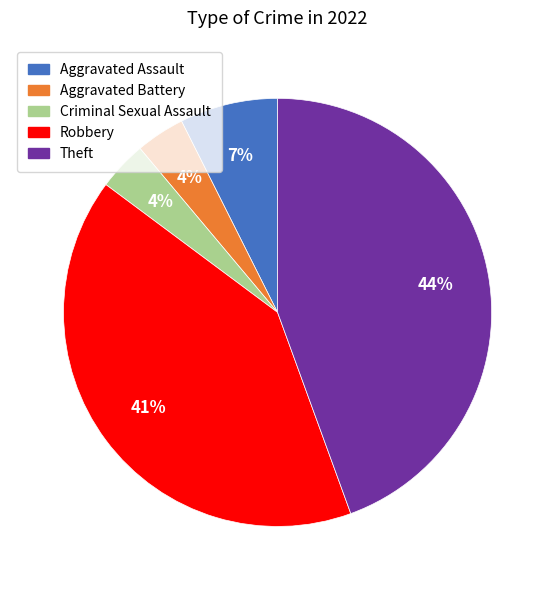

Combined, do Robbery and Criminal Sexual Assault account for over 50%?

No